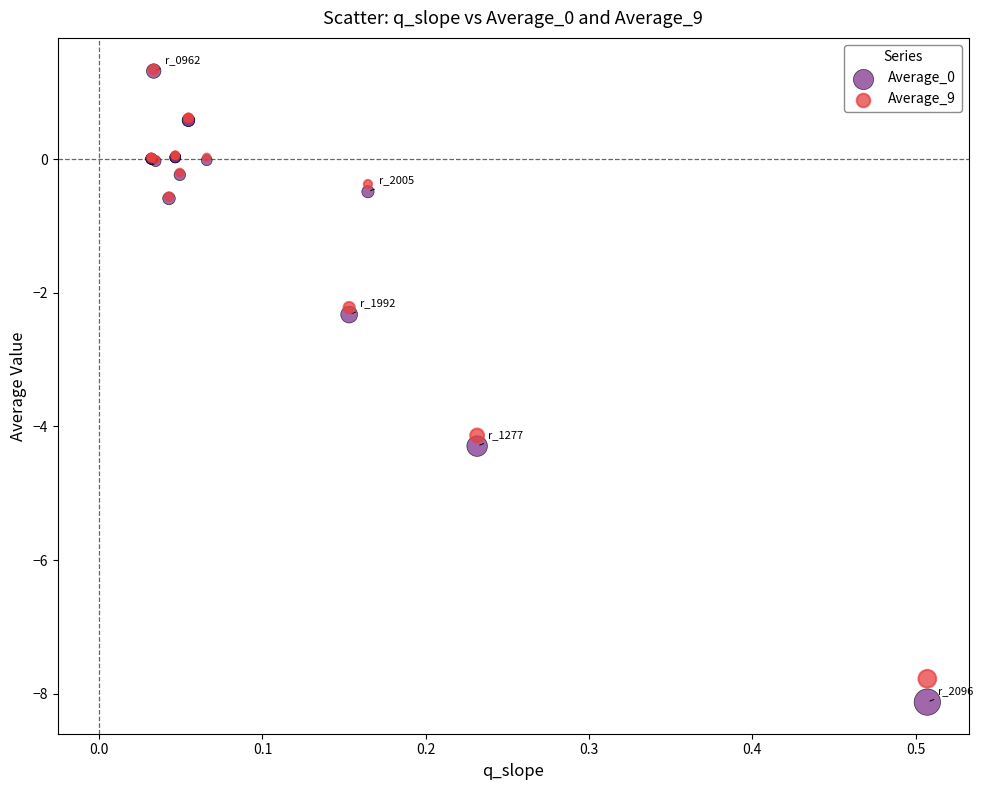

Across all series, what Y value is closest to -3?

-2.3